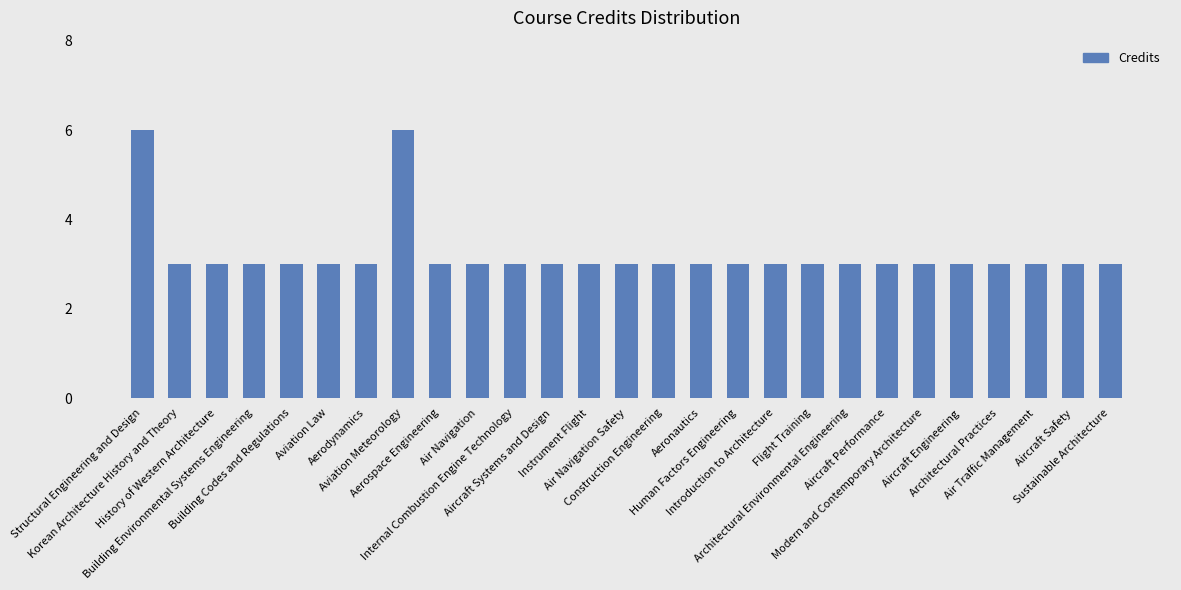

What is the approximate value at History of Western Architecture?

3